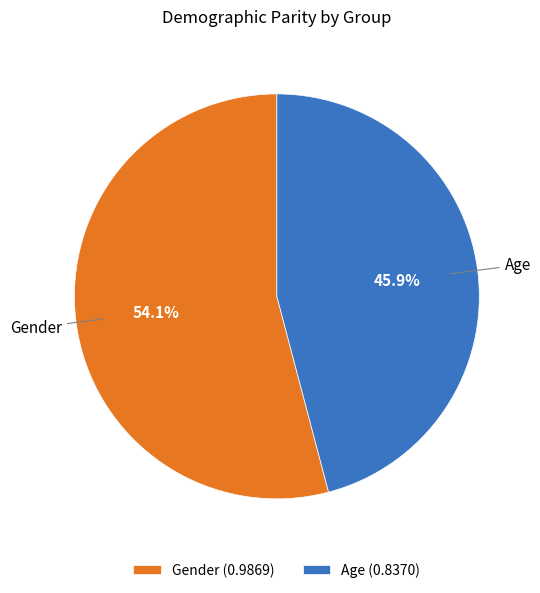

Does any single category account for the majority?

Yes